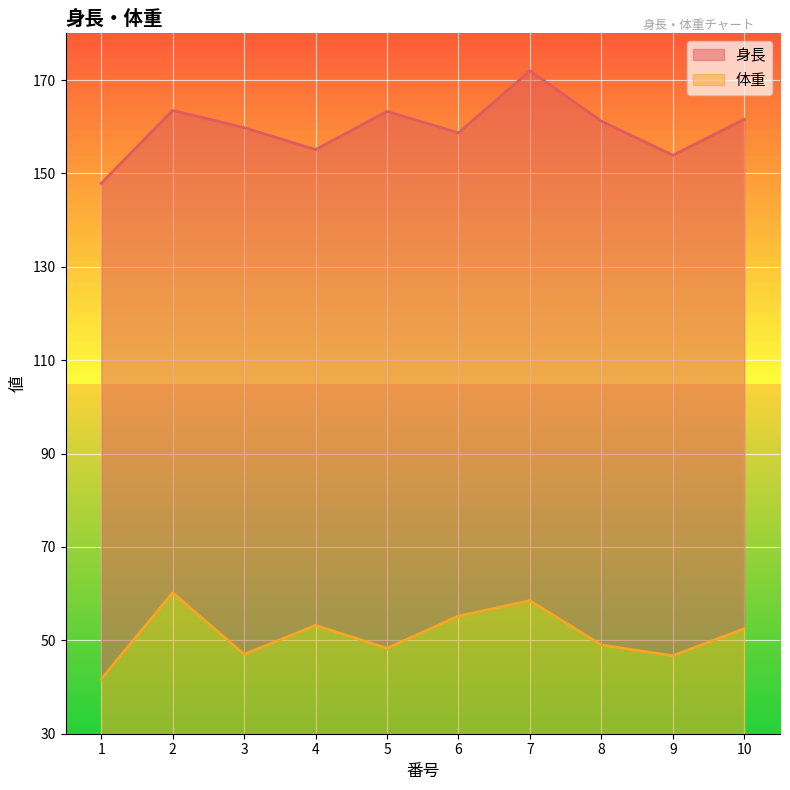

What is the difference between the 体重 values at 3 and 9?

0.3